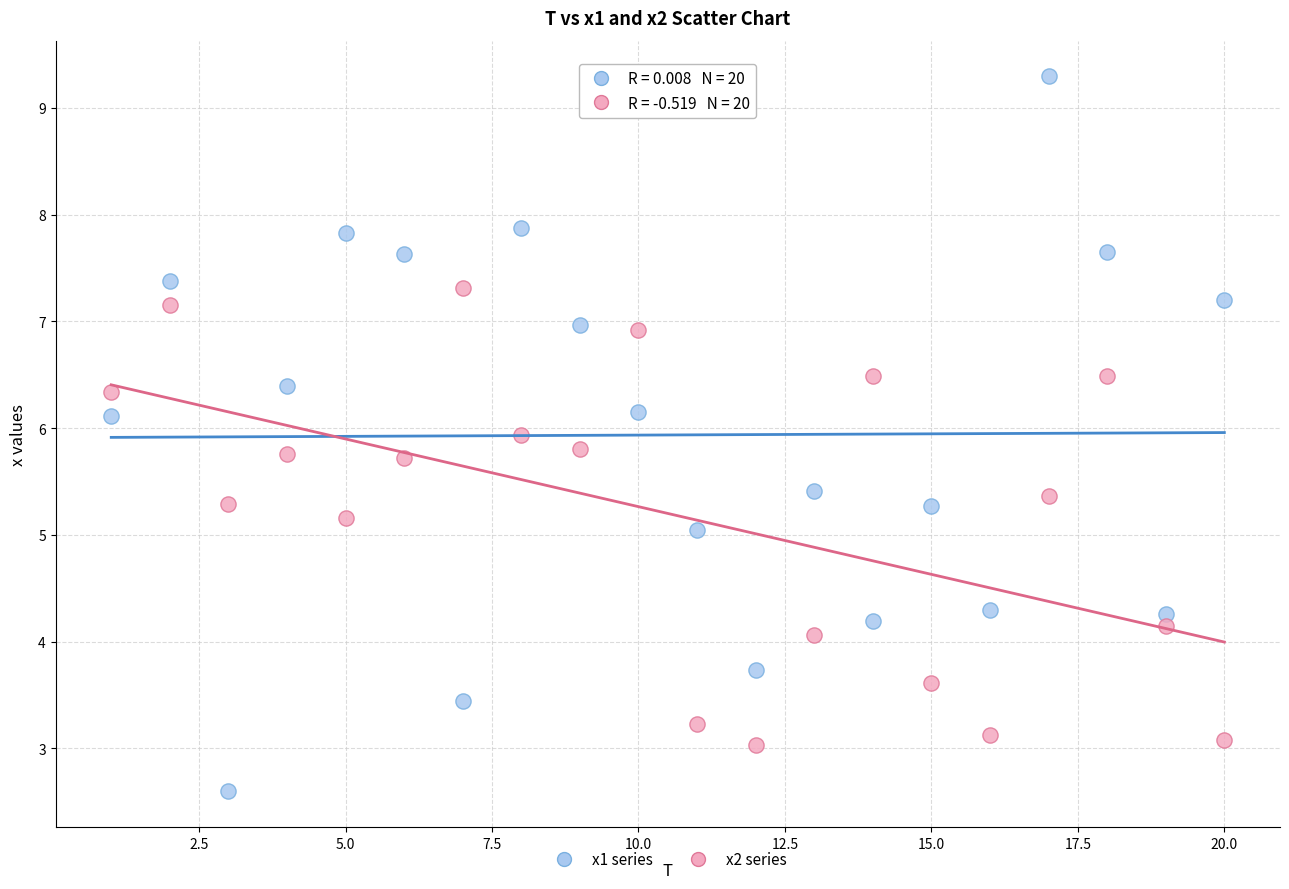

Which series contains the lowest Y value?

x1 series